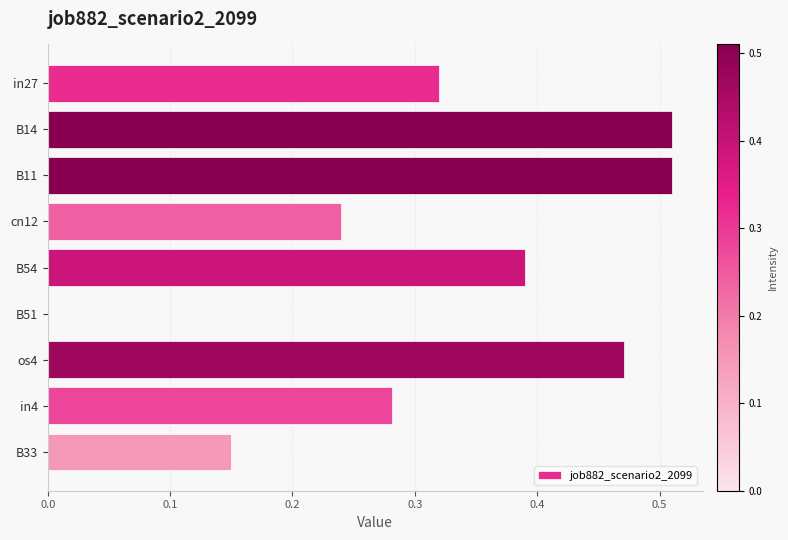

What is the sum of all values?

2.9